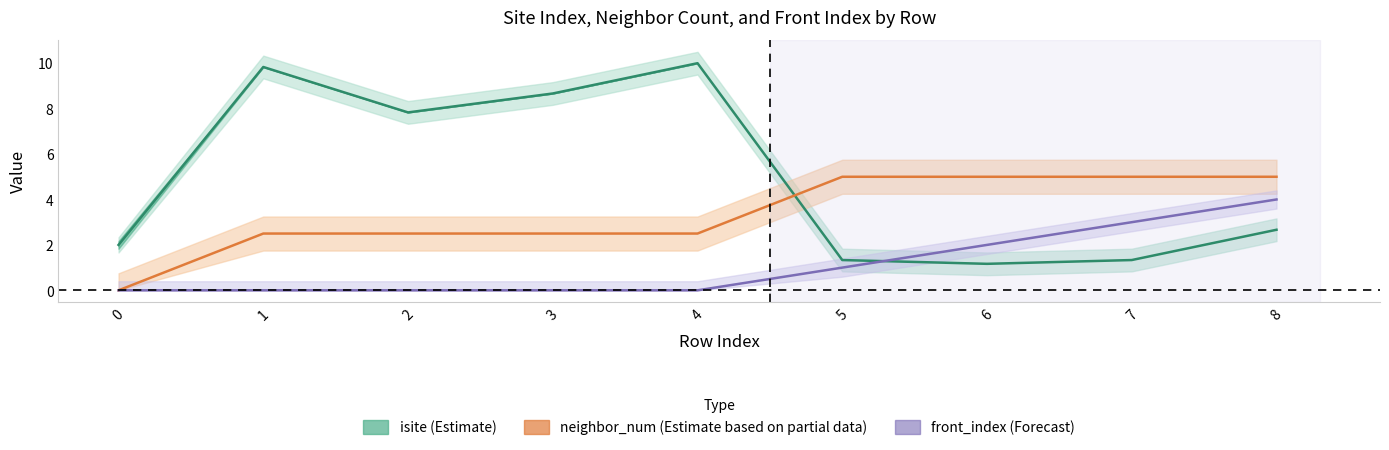

True or false: neighbor_num (Estimate based on partial data) and front_index (Forecast) intersect in this chart.

False